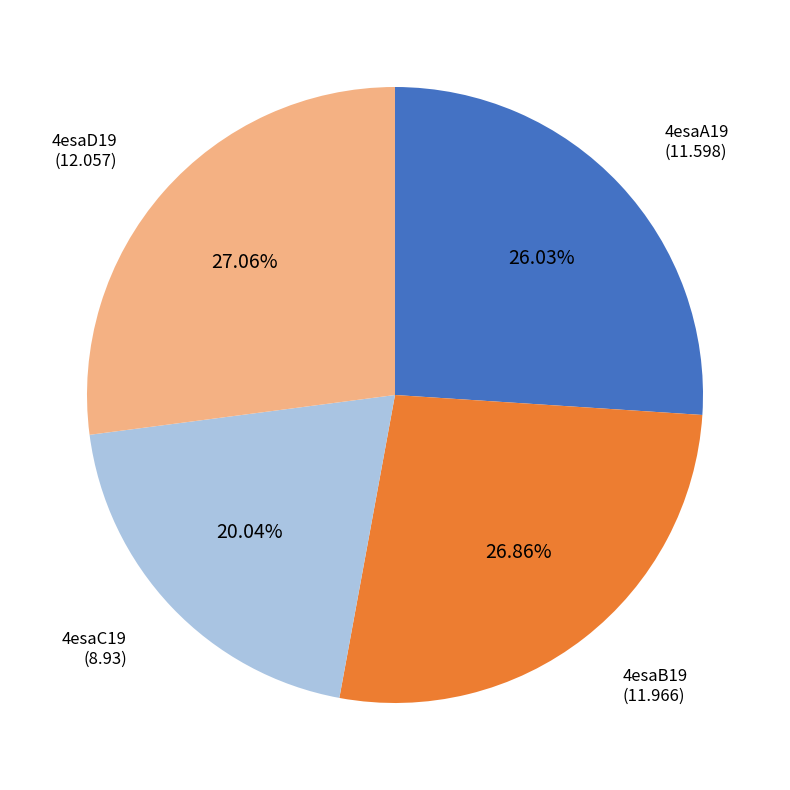

True or false: 4esaA19 accounts for 26% of the total.

True